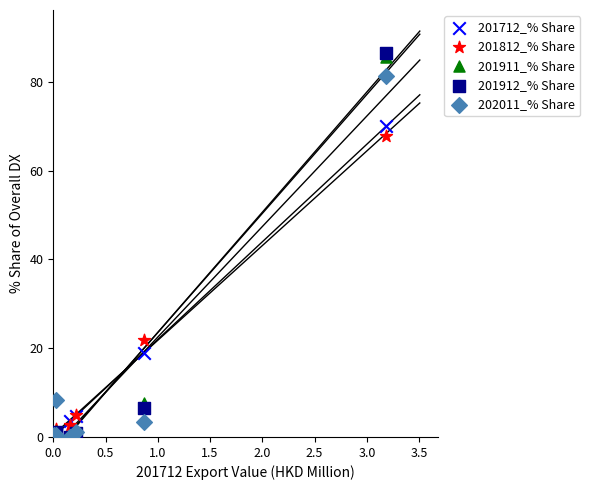

Across all series, what Y value is closest to 43?

21.7